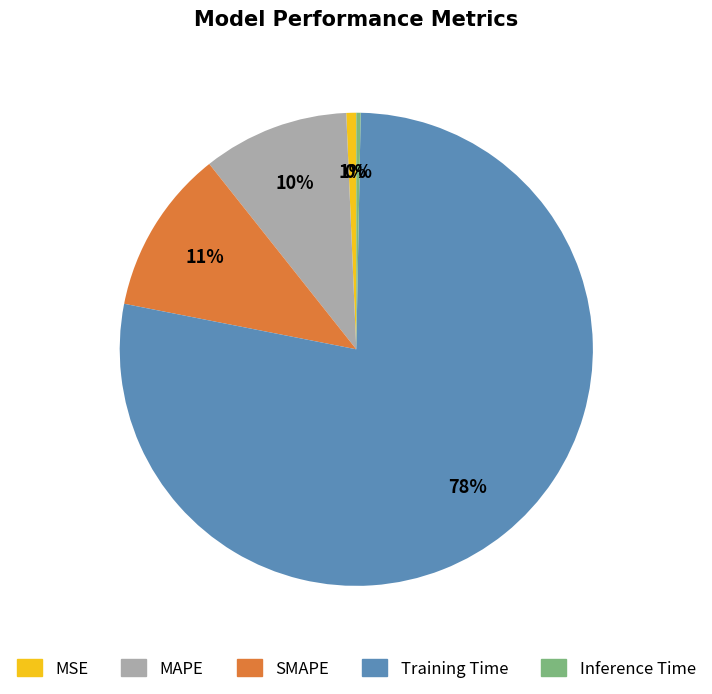

Is the sum of SMAPE and Training Time greater than half?

Yes